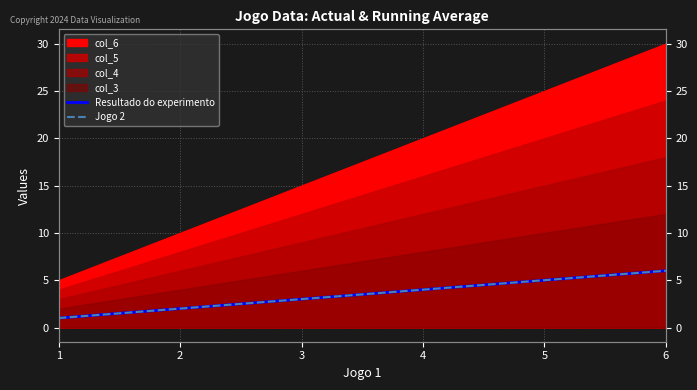

Which series changed the most between 1 and 2?

Resultado do experimento